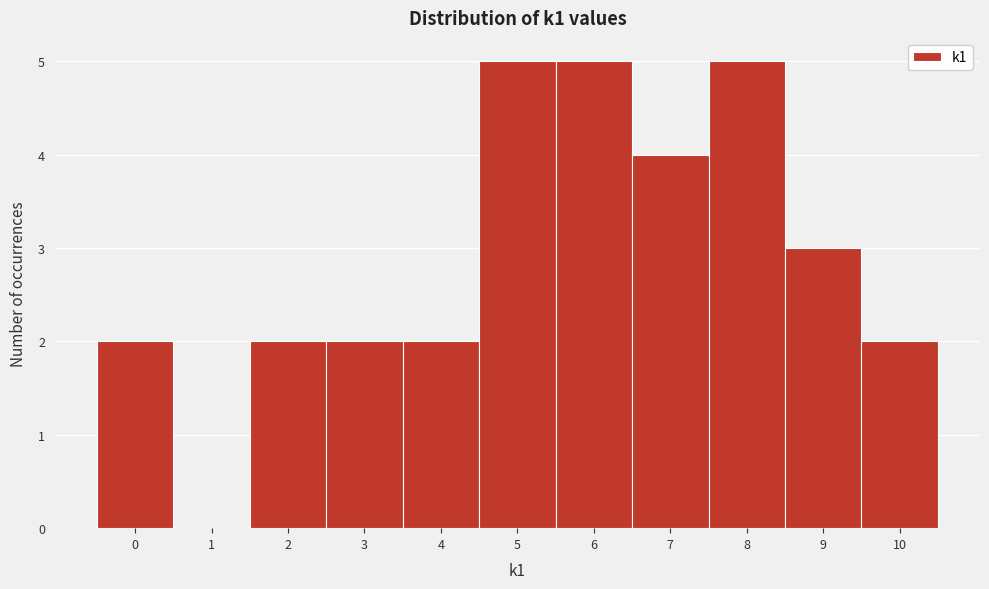

Reading left to right, transcribe this chart: for each bar, give the range it covers on the x-axis and its height. The values are not printed on the chart, so give them approximately, as read against the axis.

-0.5 to 0.5: 2
0.5 to 1.5: 0
1.5 to 2.5: 2
2.5 to 3.5: 2
3.5 to 4.5: 2
4.5 to 5.5: 5
5.5 to 6.5: 5
6.5 to 7.5: 4
7.5 to 8.5: 5
8.5 to 9.5: 3
9.5 to 10.5: 2